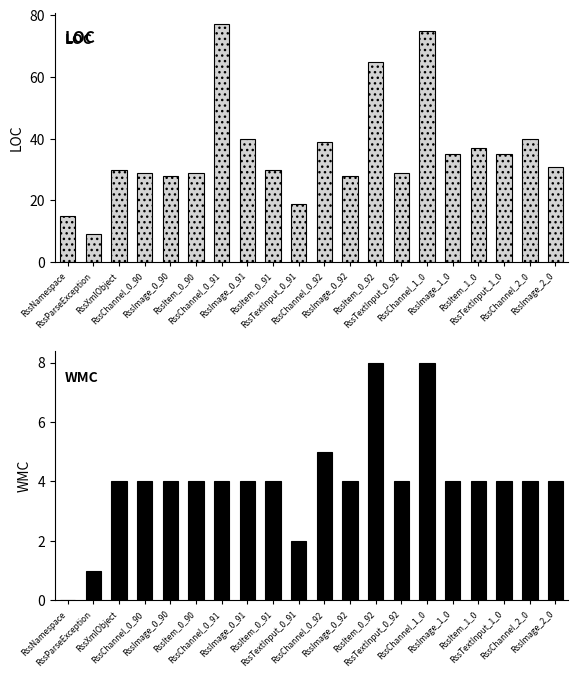

What is the label of the 19th bar from the right?

RssParseException